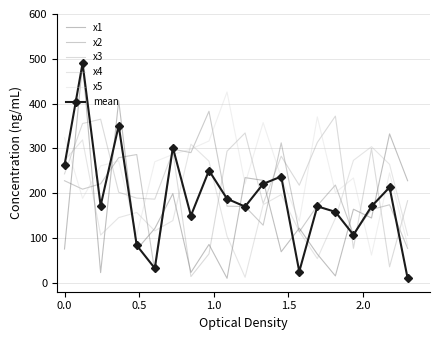

What is the sum of all x2 values?

4028.3